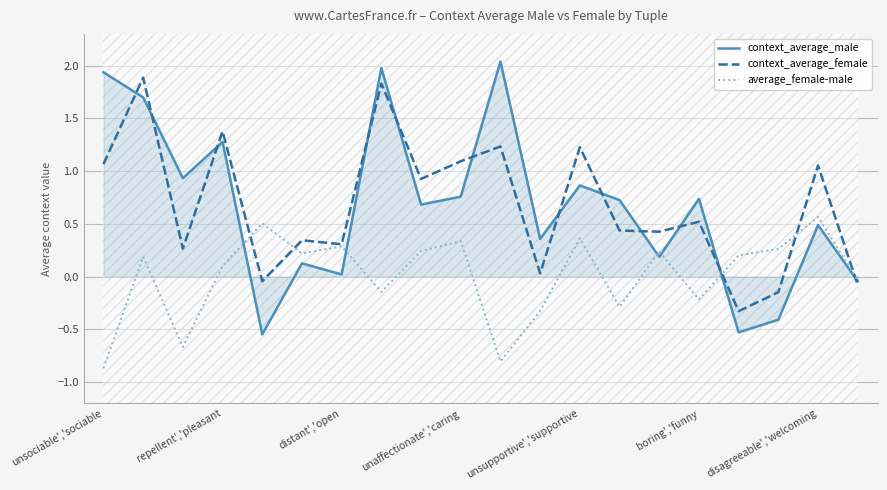

At which category does the chart reach its peak across all series?

10